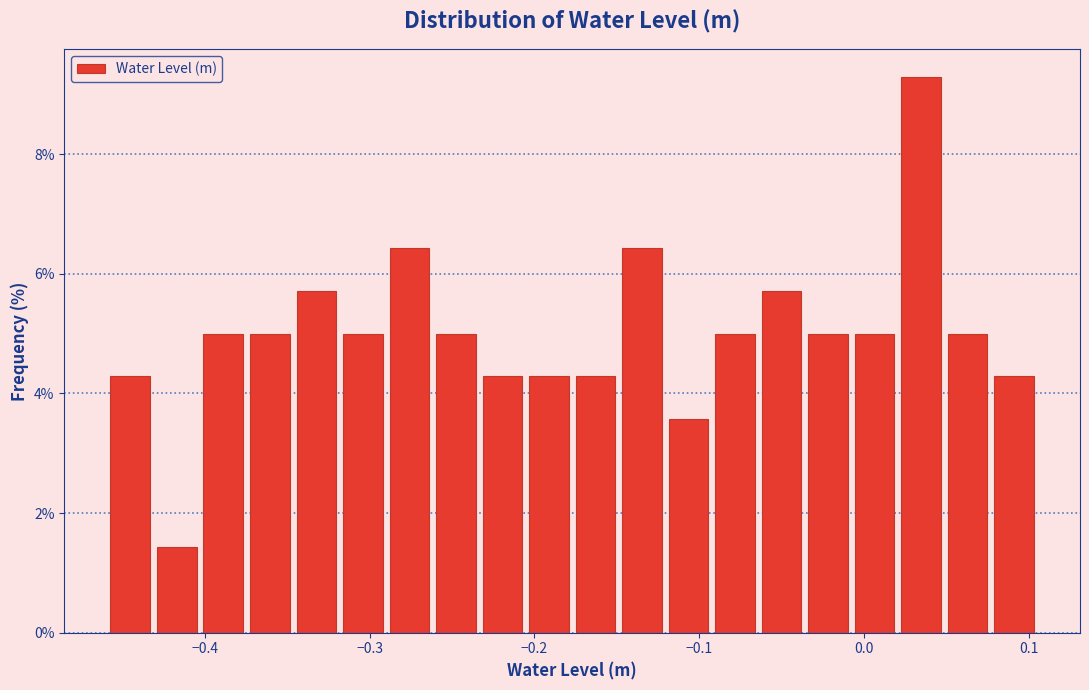

Around what value on the x-axis is the tallest bar? Give the approximate position of its centre, as read against the axis.

0.03